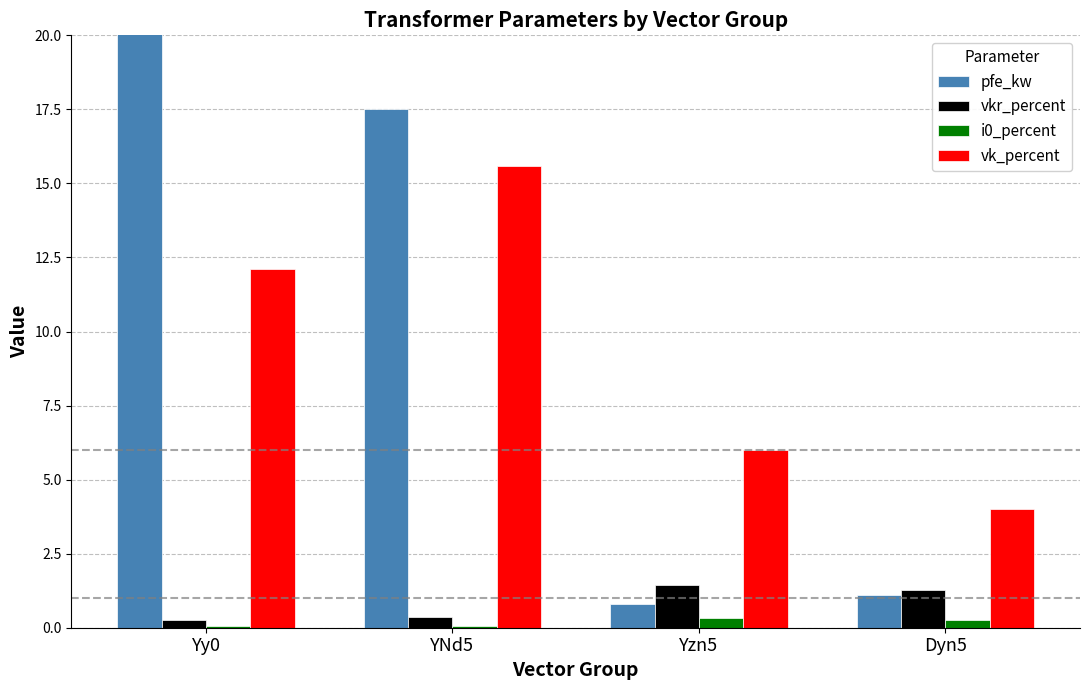

At which label does vkr_percent first exceed 1?

Yzn5